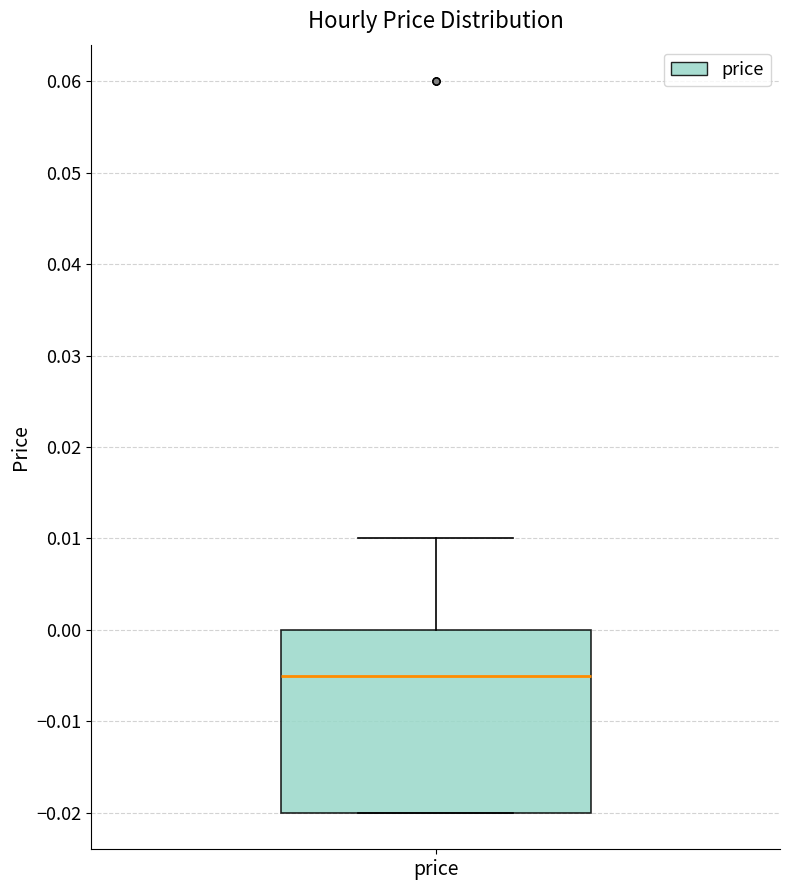

Read this box plot against the y-axis: the position of the median line, the range covered by the box, and the ends of both whiskers. The values are not printed on the chart, so give them approximately, as read against the axis.

median -0.005, box -0.020 to 0.000, whiskers -0.020 to 0.010